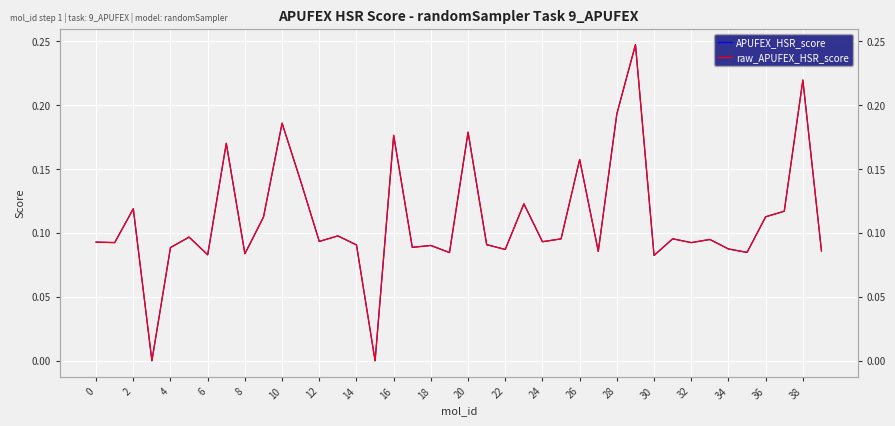

How many lines are shown in the chart?

2